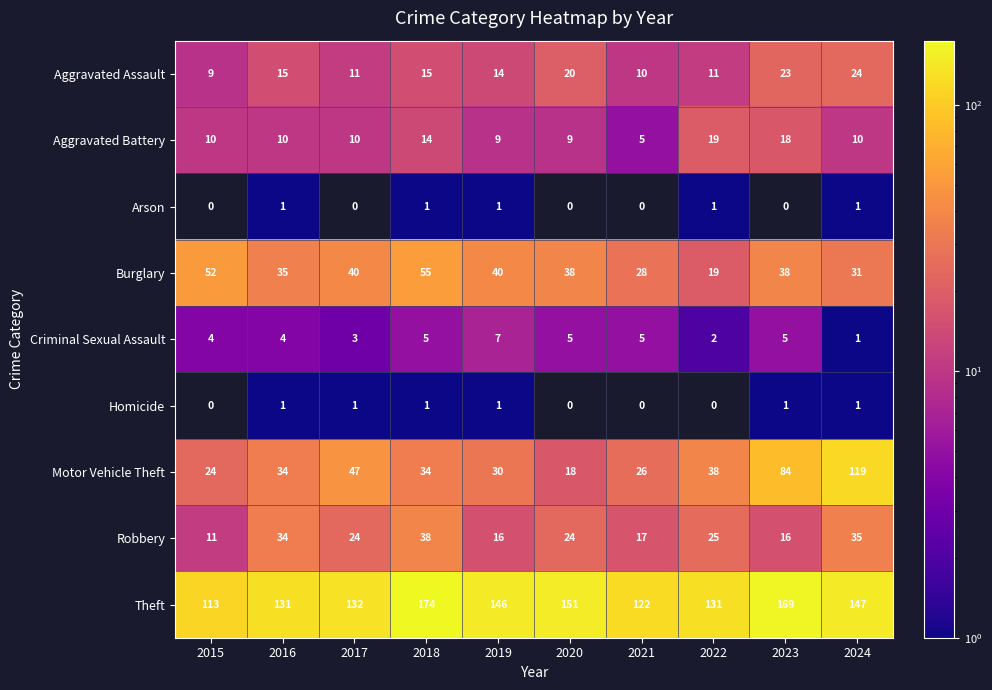

What is the sum of the Motor Vehicle Theft values at 2020 and 2019?

48